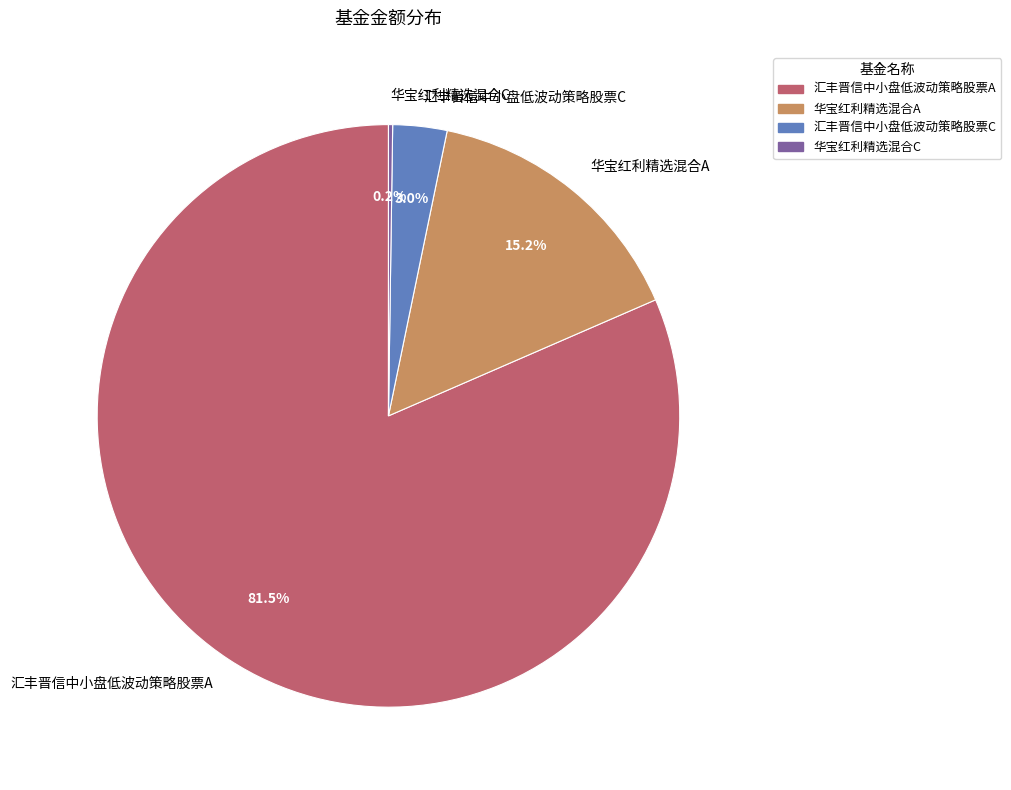

What percentage do 汇丰晋信中小盘低波动策略股票A and 华宝红利精选混合A together represent?

96.8%